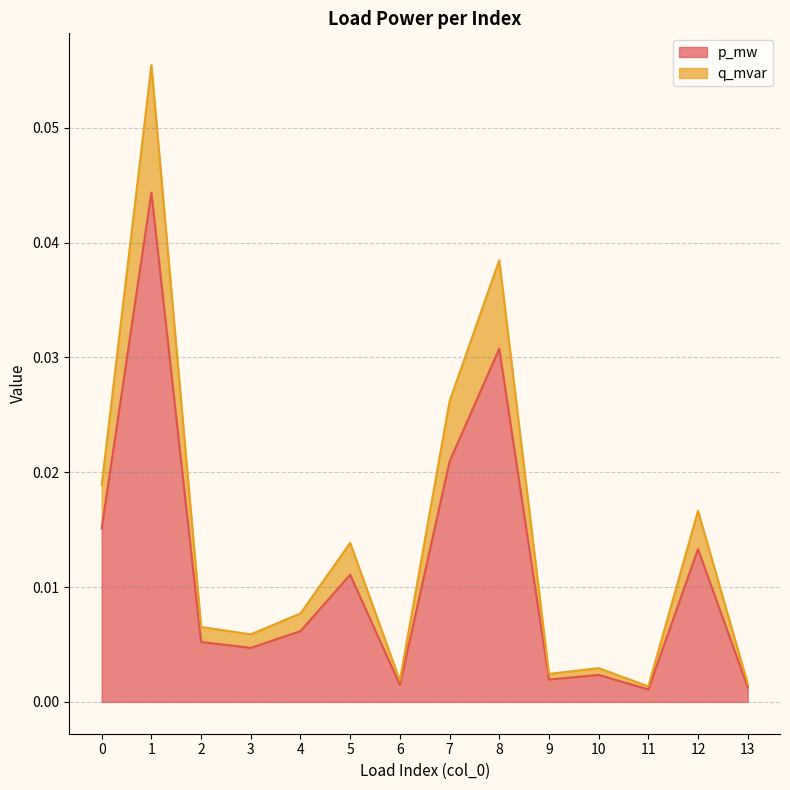

How many lines are shown in the chart?

2